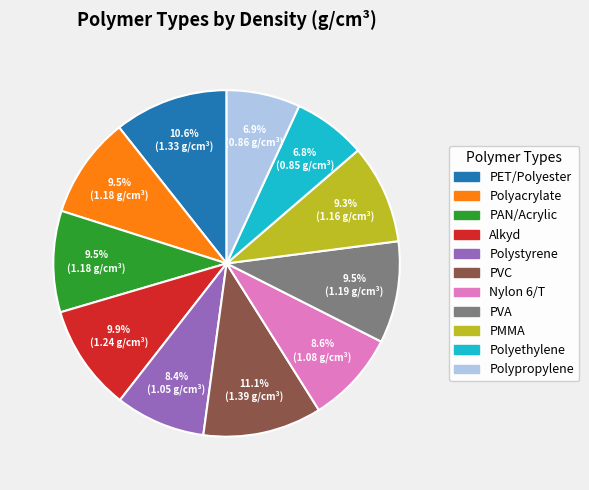

Combined, do Polyethylene and PAN/Acrylic account for over 50%?

No